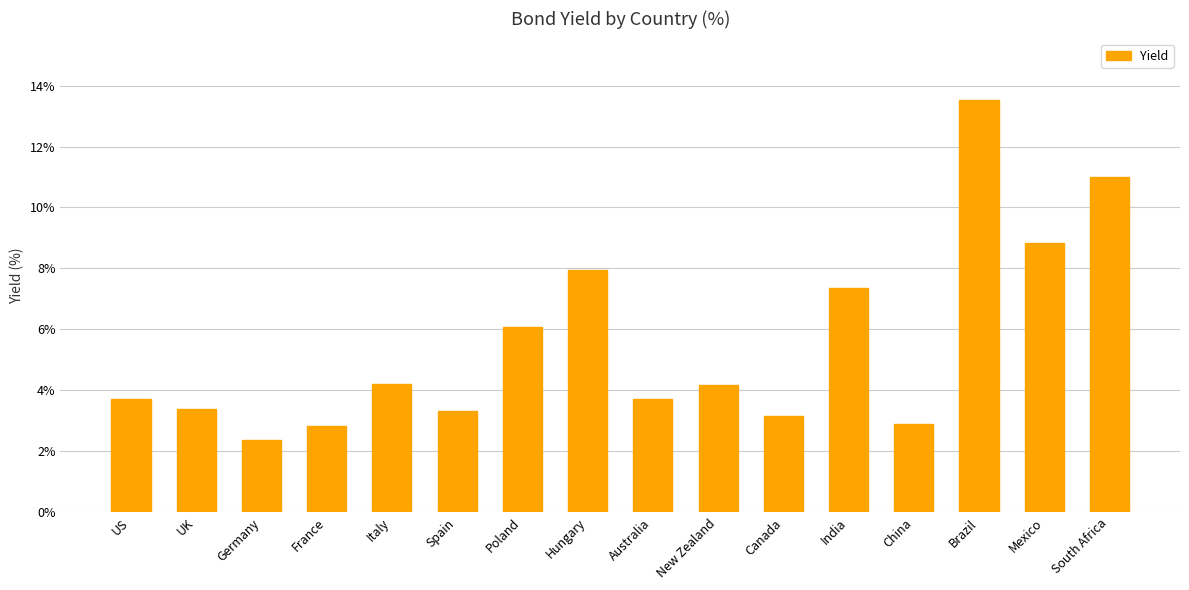

Which has a higher value, Germany or Hungary?

Hungary